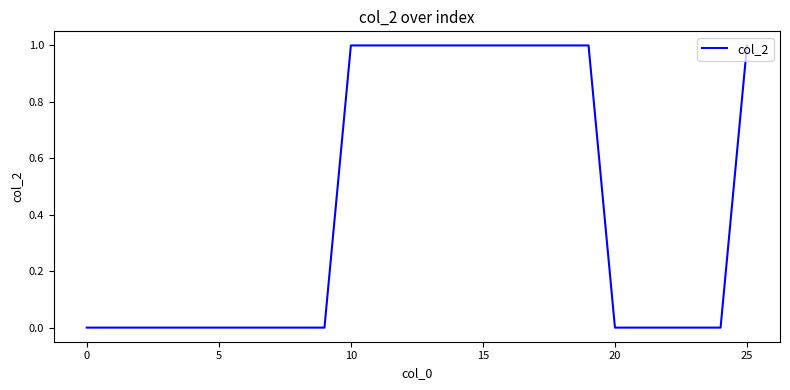

How many lines are shown in the chart?

1